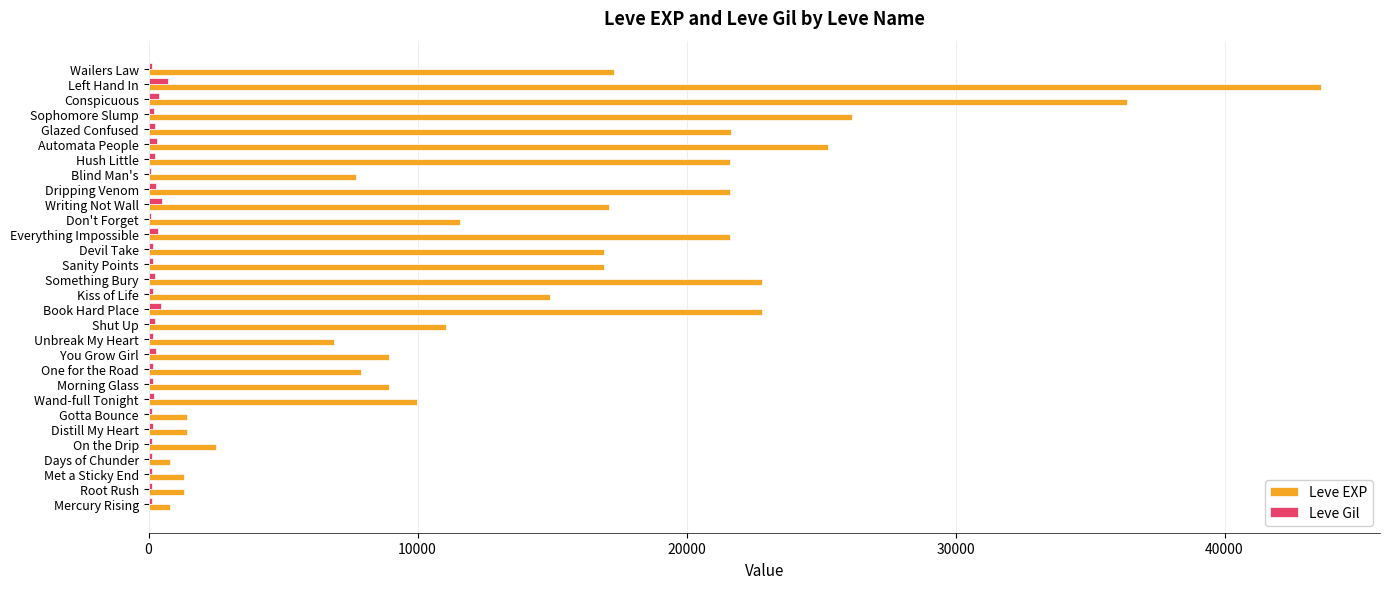

Which series has the largest total across all categories?

Leve EXP